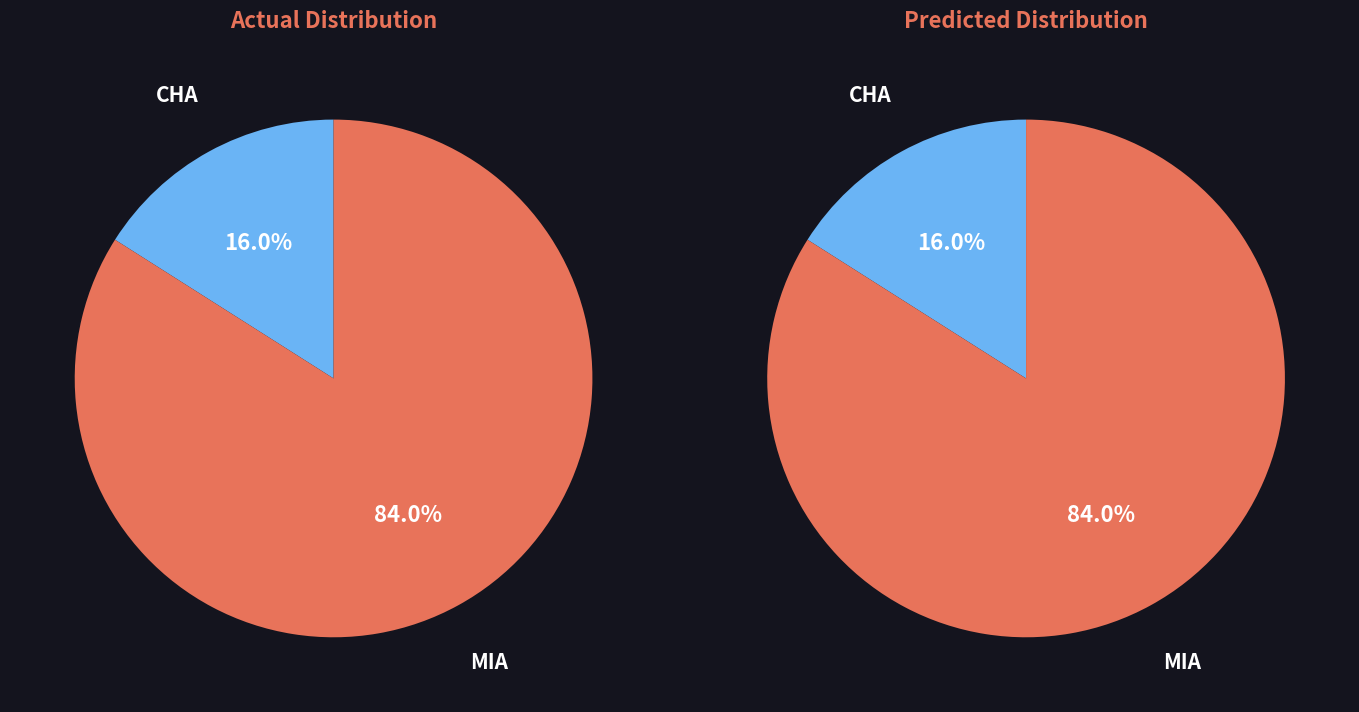

To the nearest percent, what is the average slice percentage?

50%